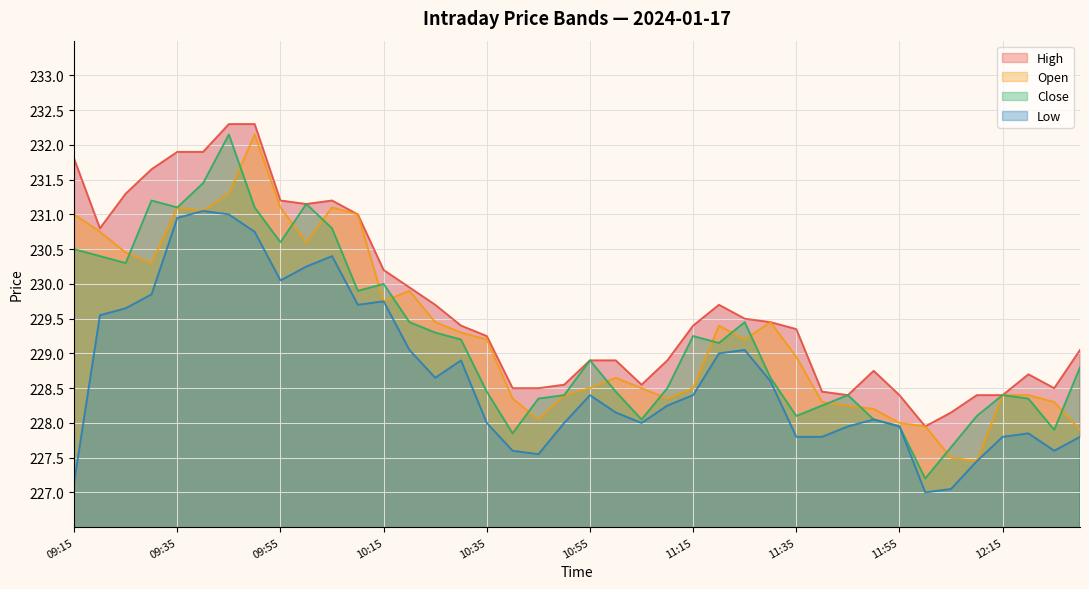

What is the spread (max minus min) of values at 12:00?

0.9